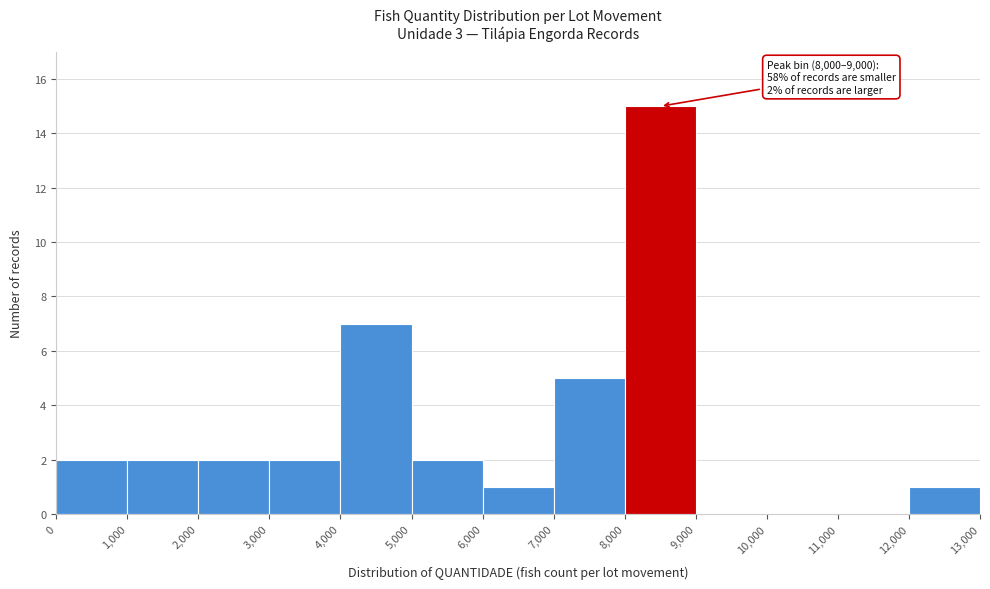

Which range on the x-axis has the tallest bar?

8,000 to 9,000